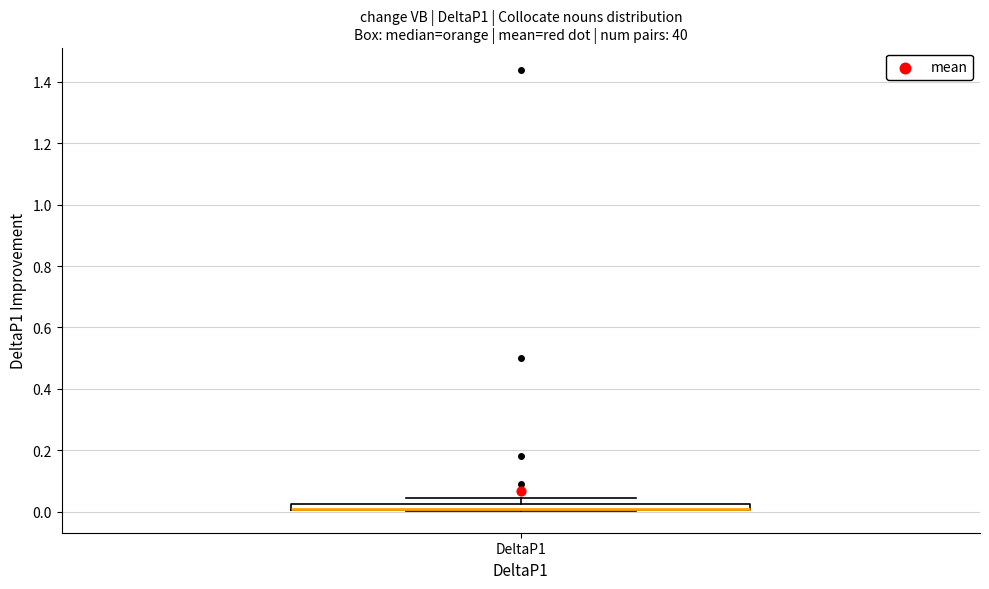

Where is the lower edge of the box for DeltaP1 on the y-axis? The values are not printed on the chart, so give them approximately, as read against the axis.

0.00